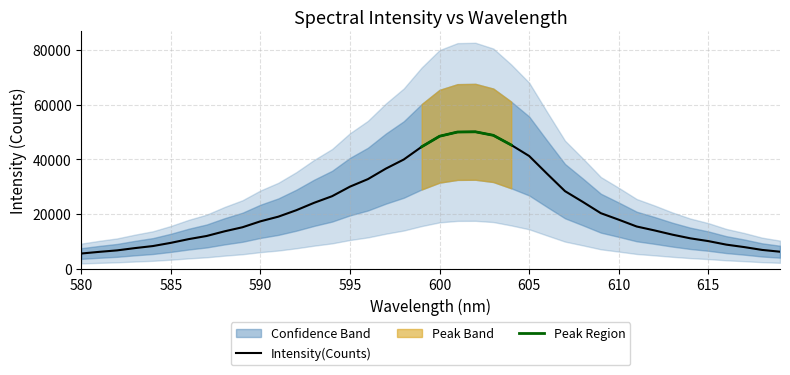

What is the average value?

22284.3